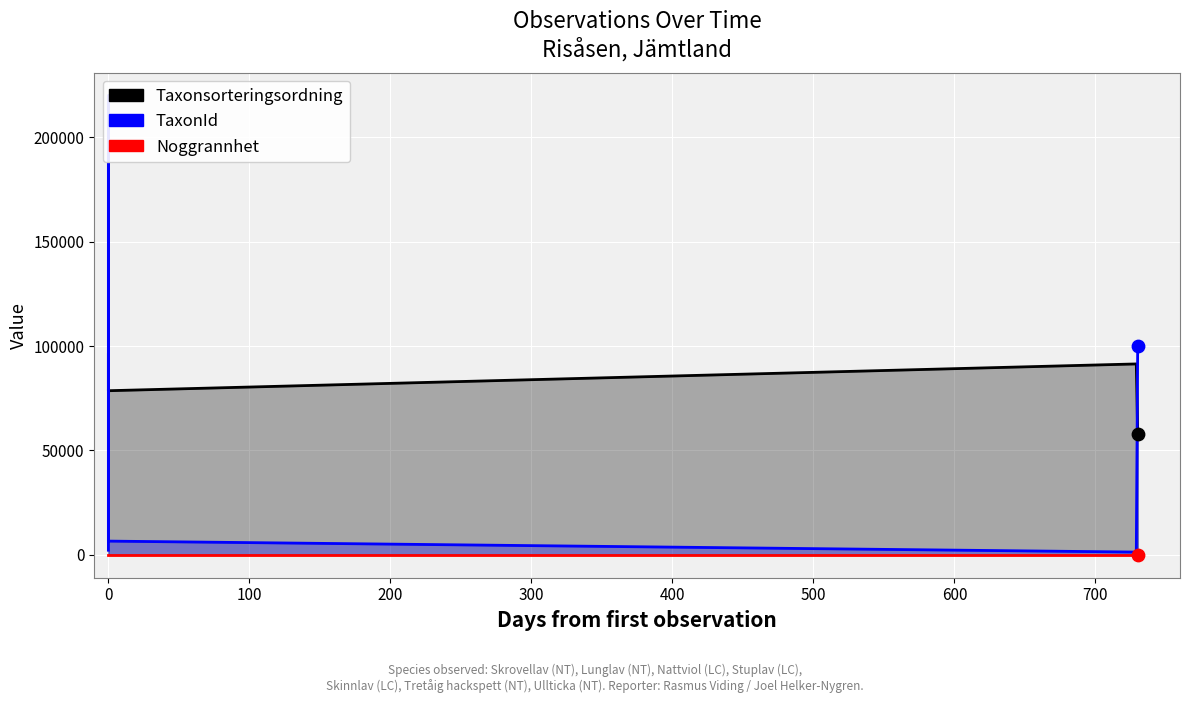

Which series has the largest total across all categories?

Taxonsorteringsordning